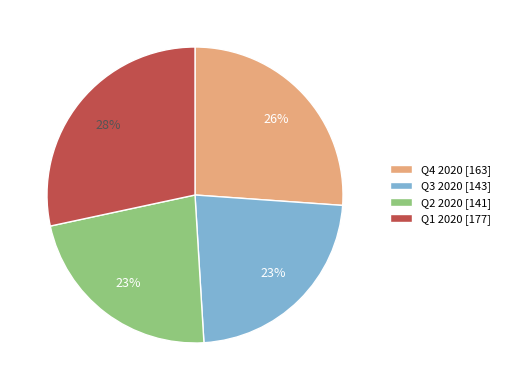

Does Q3 2020 [143] represent more than half of the total?

No